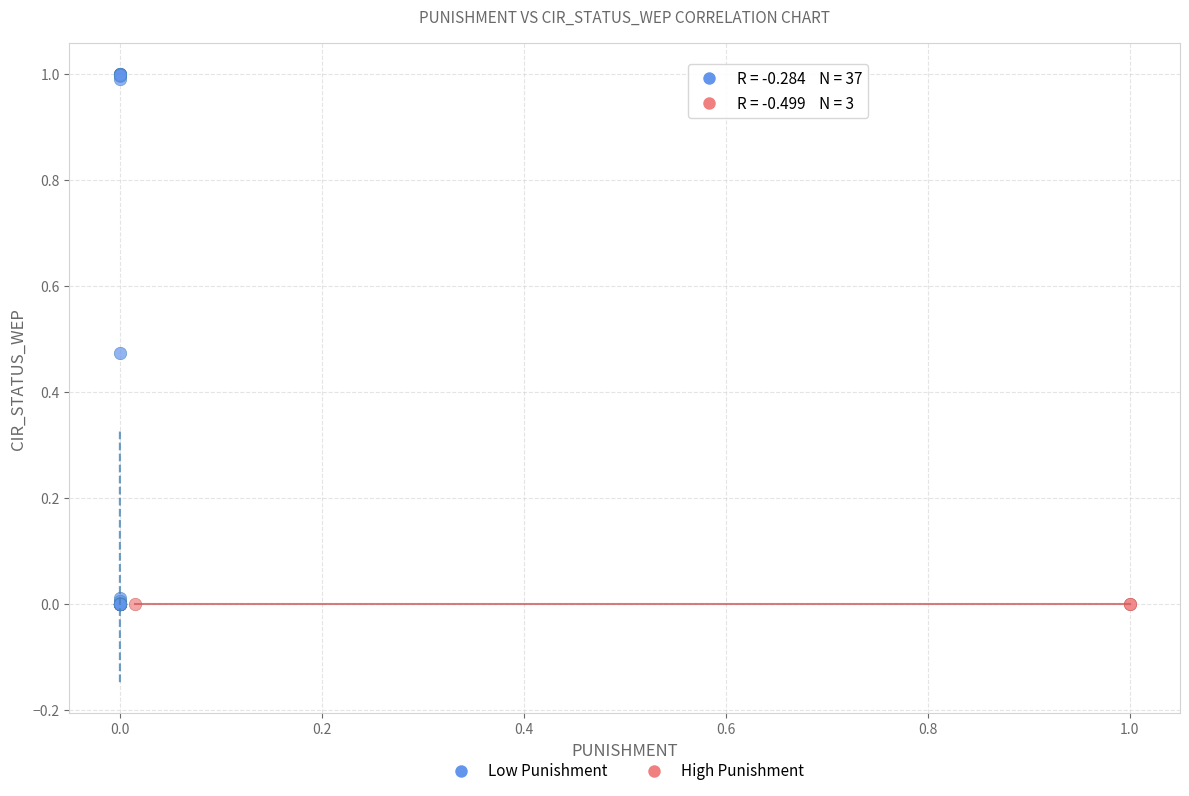

What are all the series names shown in the legend?

Low Punishment, High Punishment